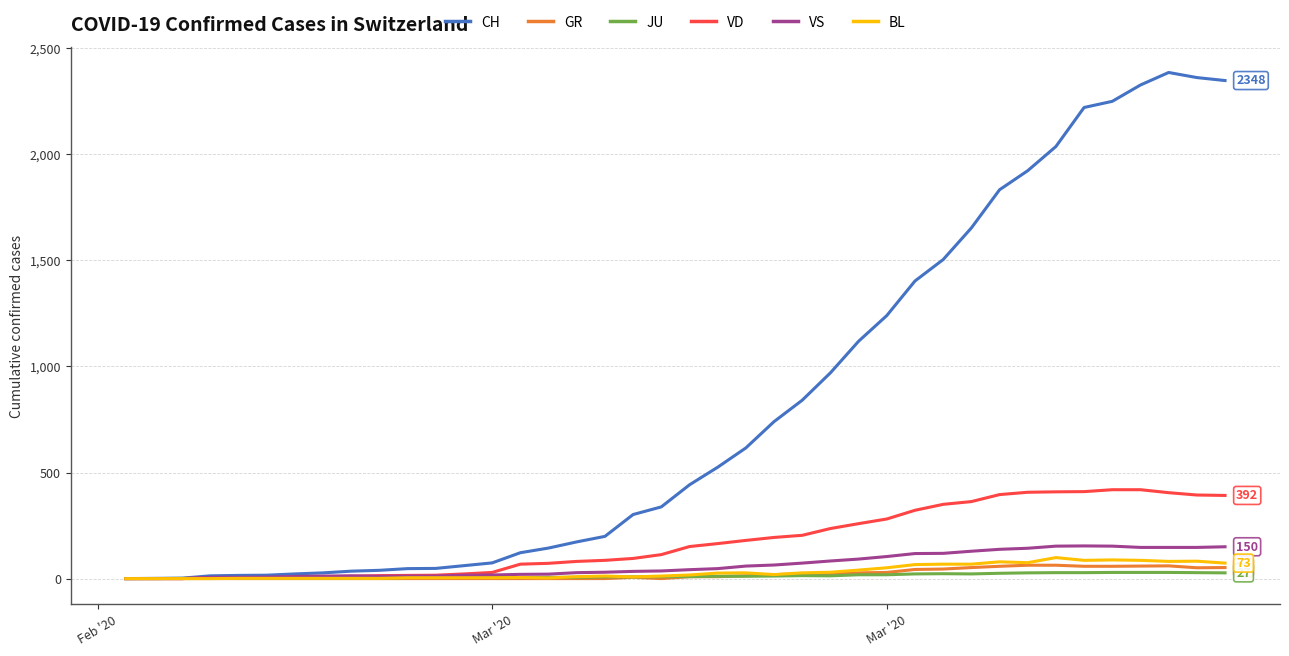

Which series has the widest spread of values?

CH